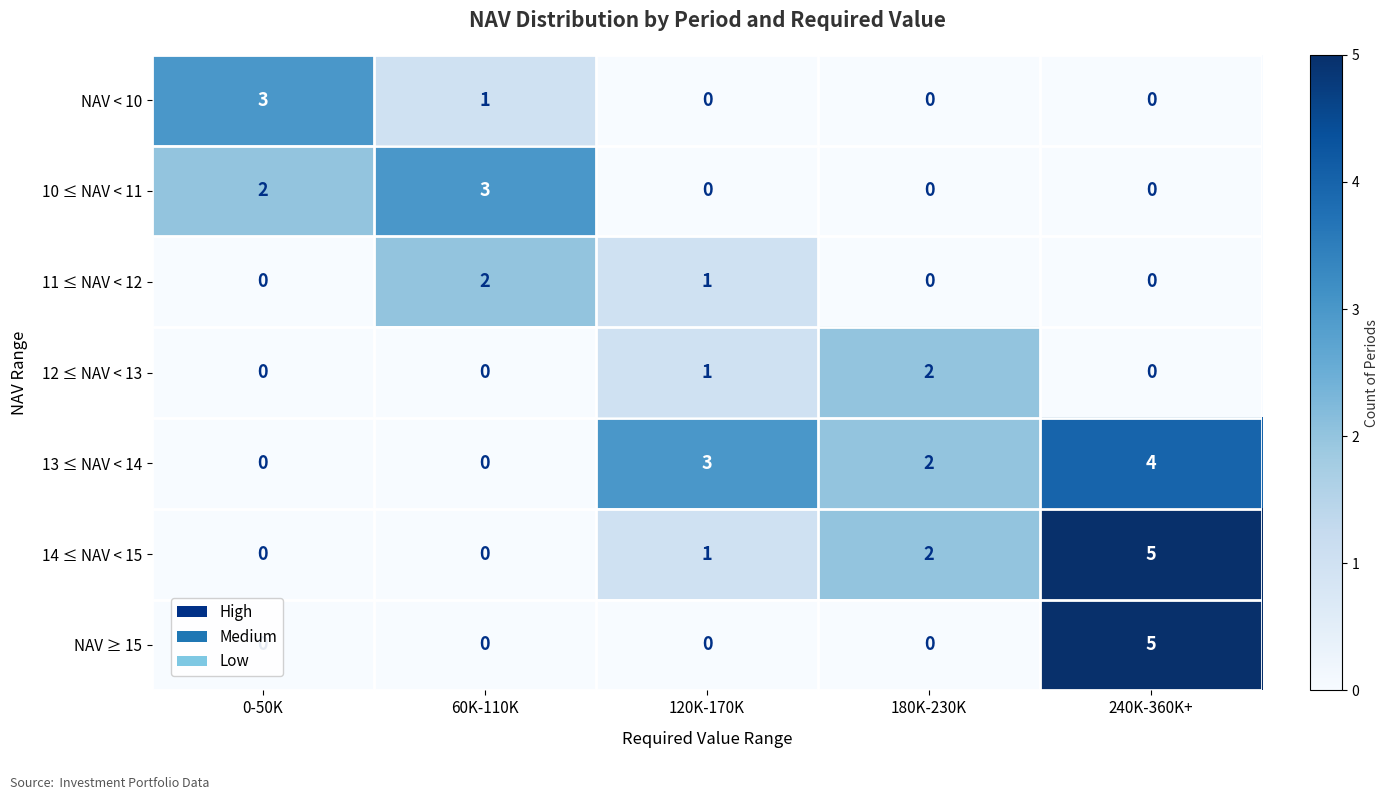

What is the difference between the highest and lowest values at 120K-170K?

3